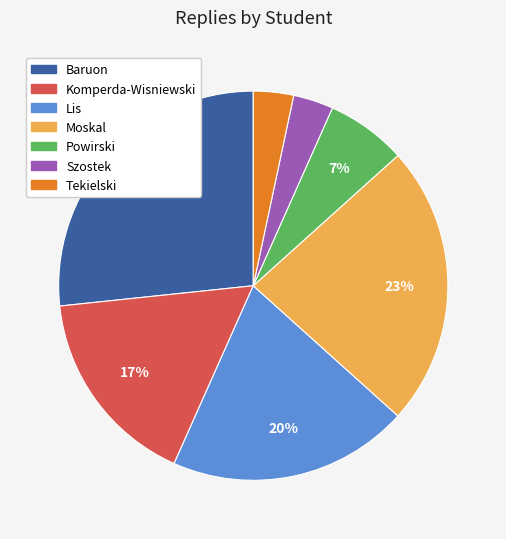

Combined, do Komperda-Wisniewski and Powirski account for over 50%?

No